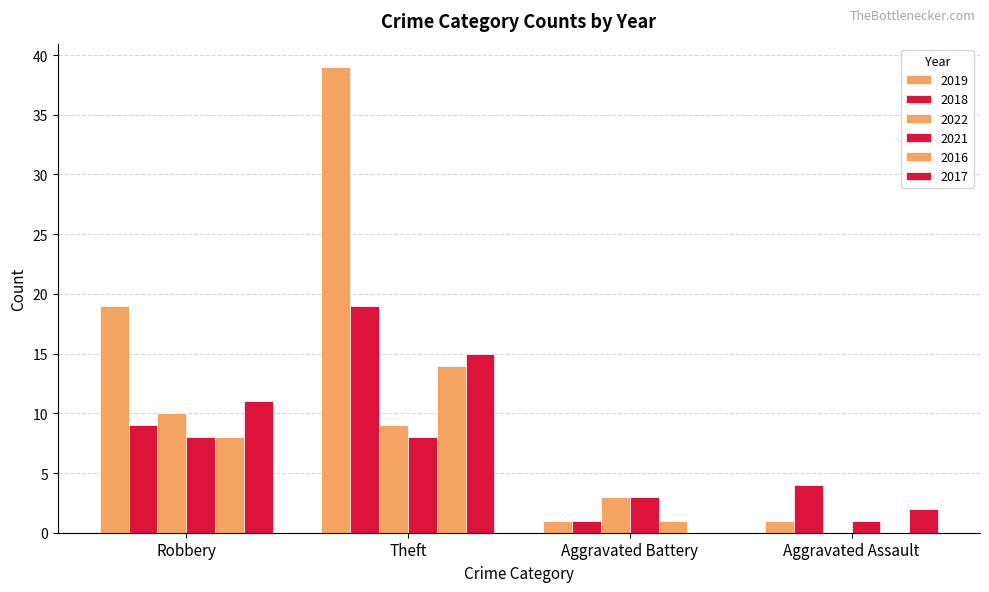

Are the bars grouped side by side (vs. stacked)?

Yes